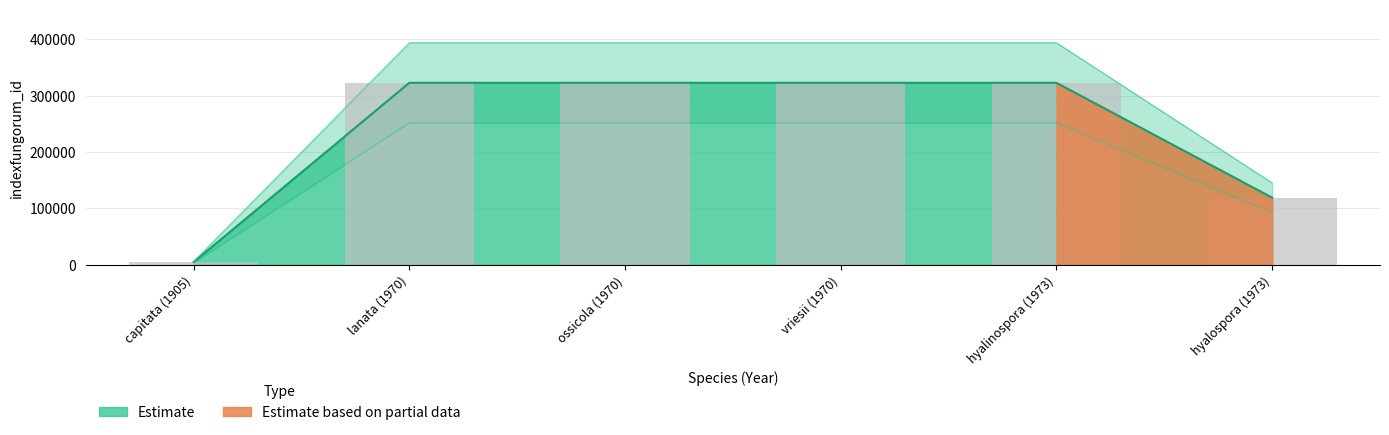

Is it true that the value at hyalinospora (1973) is 322868?

True